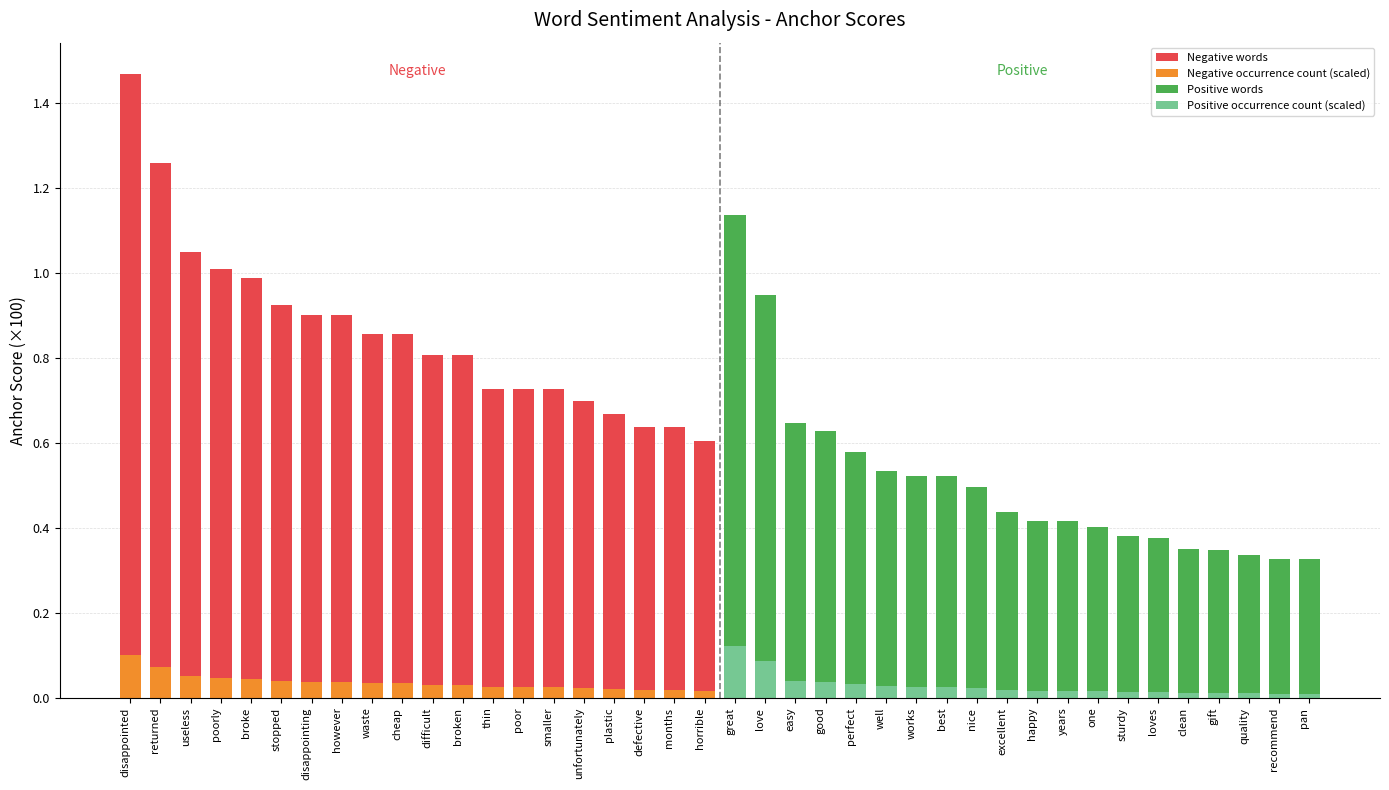

How many distinct data groups are displayed?

4